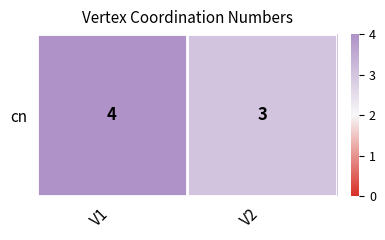

How many values are below 4?

1